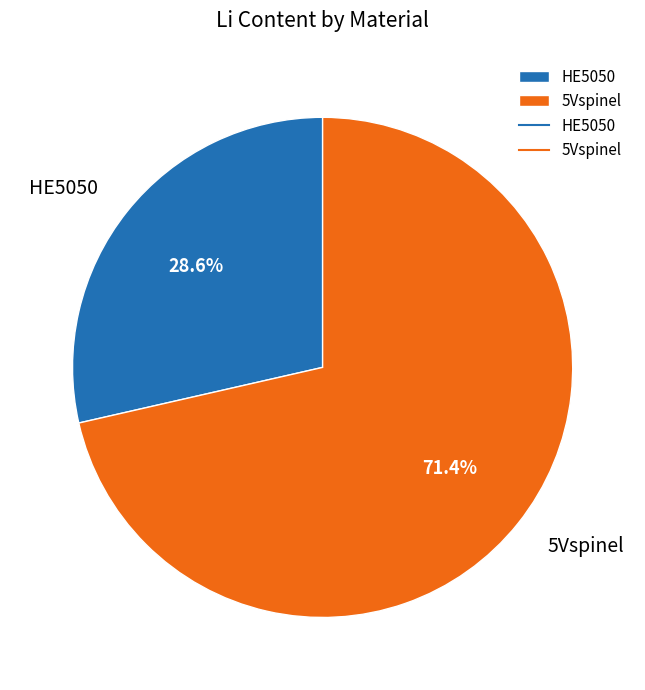

Between 5Vspinel and HE5050, which is larger?

5Vspinel